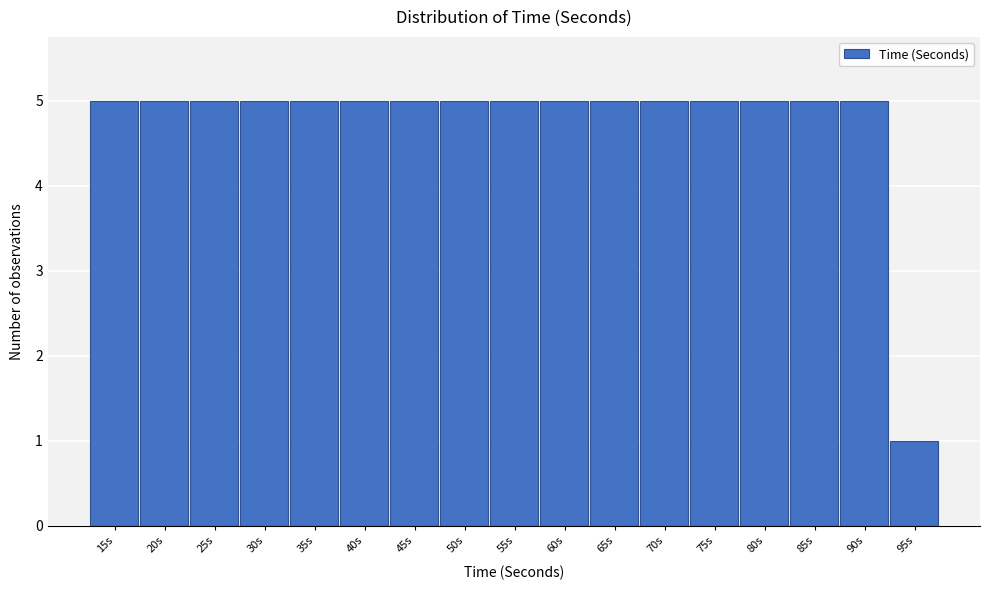

Reading left to right, list all the values displayed in this chart.

5	5	5	5	5	5	5	5	5	5	5	5	5	5	5	5	1